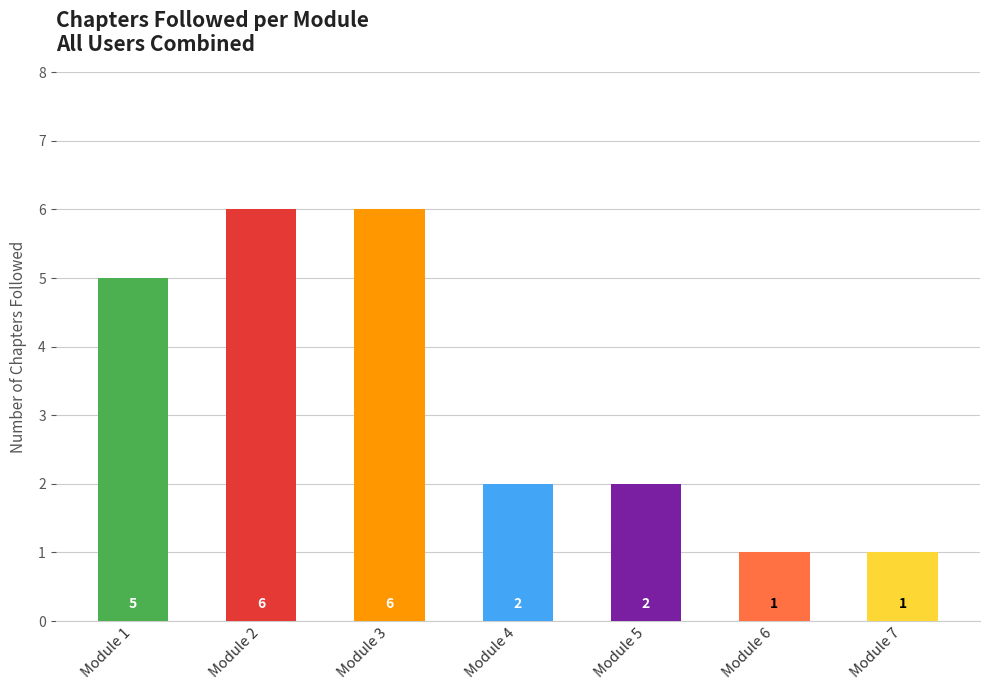

At which category does the chart reach its peak across all series?

Module 2